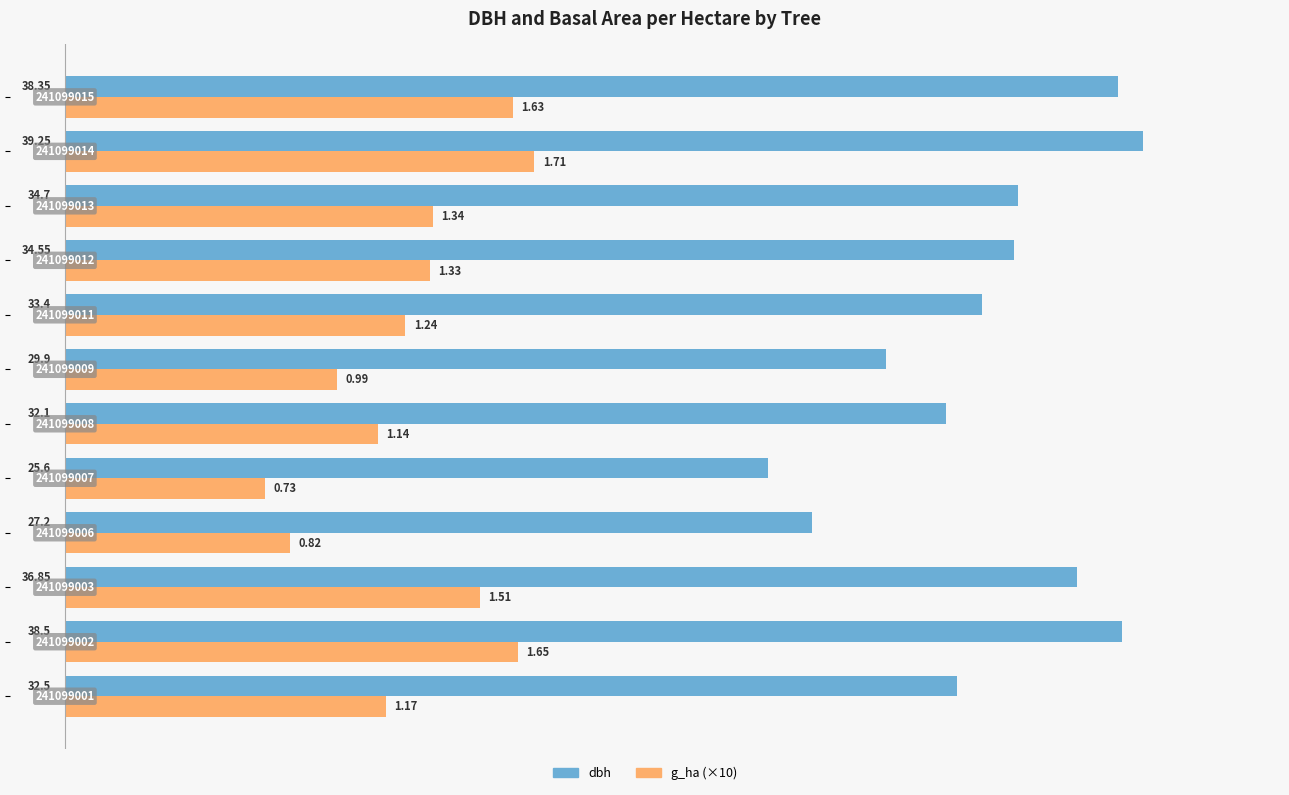

What are all the series names shown in the legend?

dbh, g_ha (×10)